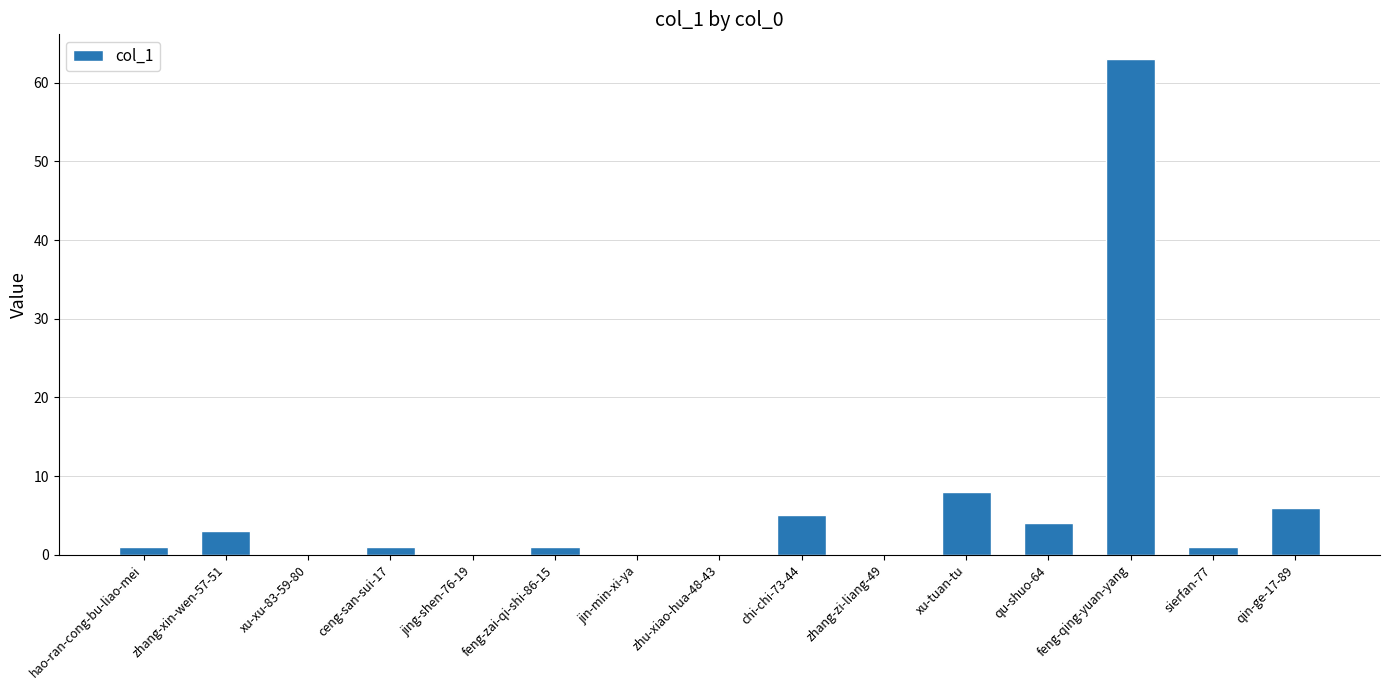

At which category does the chart reach its peak across all series?

feng-qing-yuan-yang